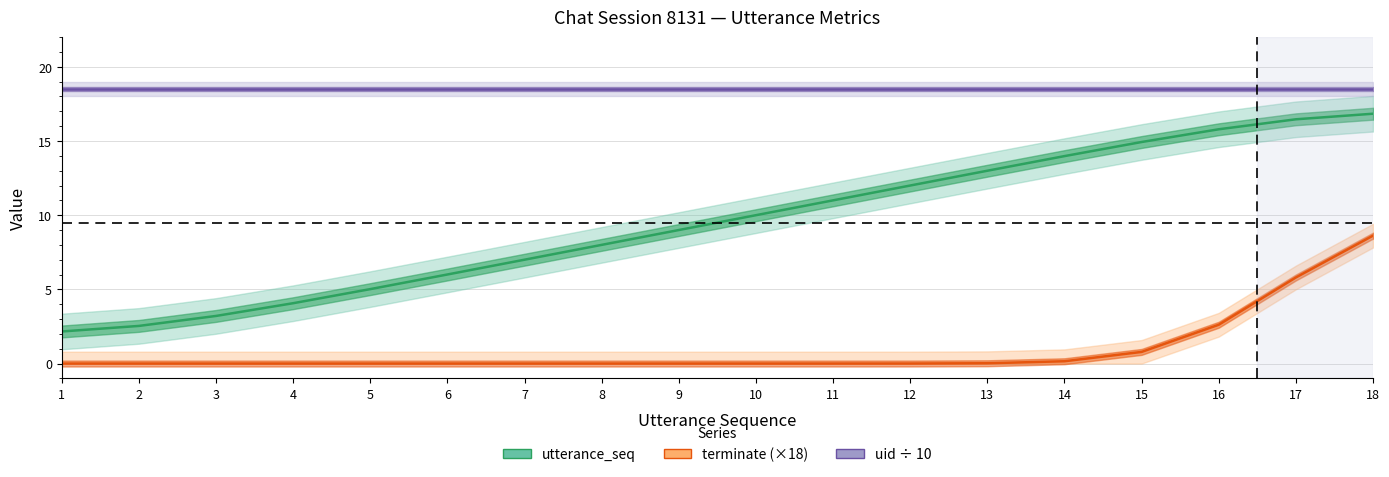

The value of uid ÷ 10 at 12 is 4.6. True or false?

False